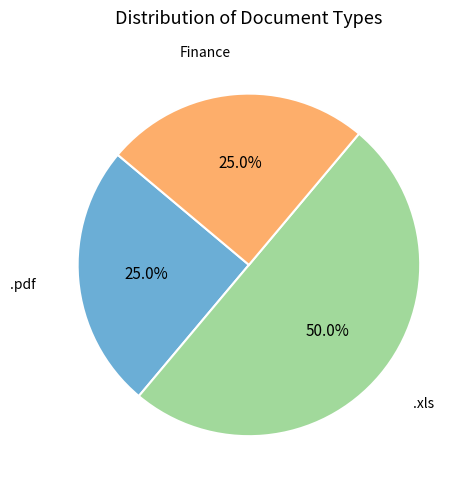

Rank the categories by value from lowest to highest.

.pdf, Finance, .xls